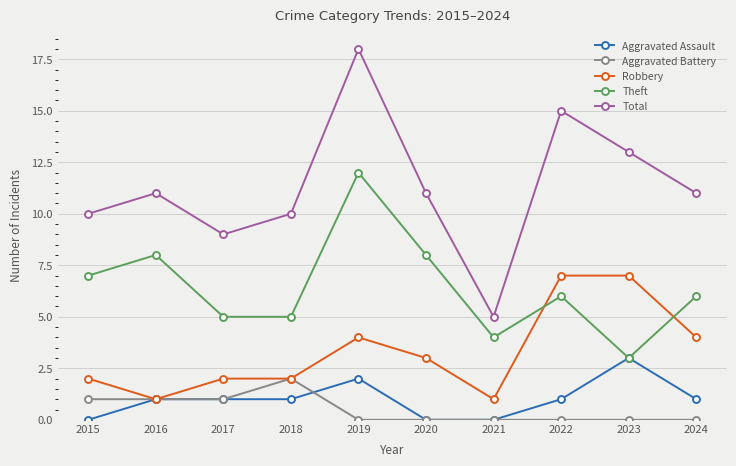

The Total series shows 21 at 2023. True or false?

False